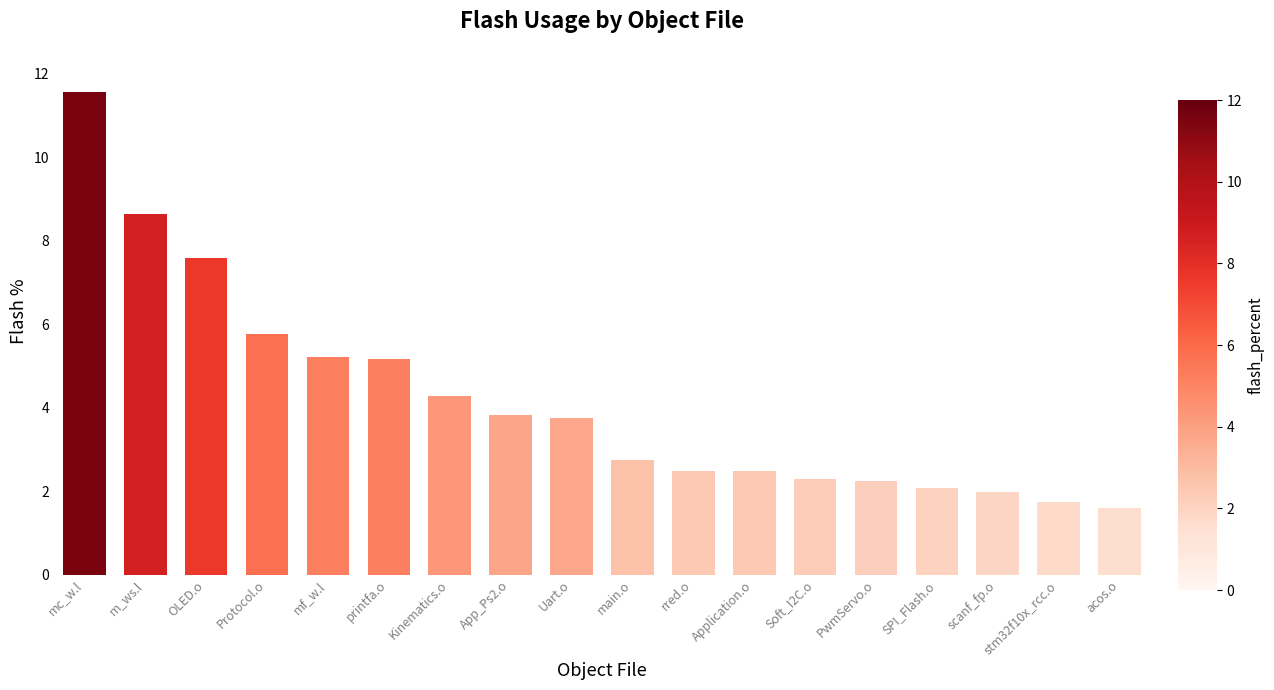

What is the average value?

4.2